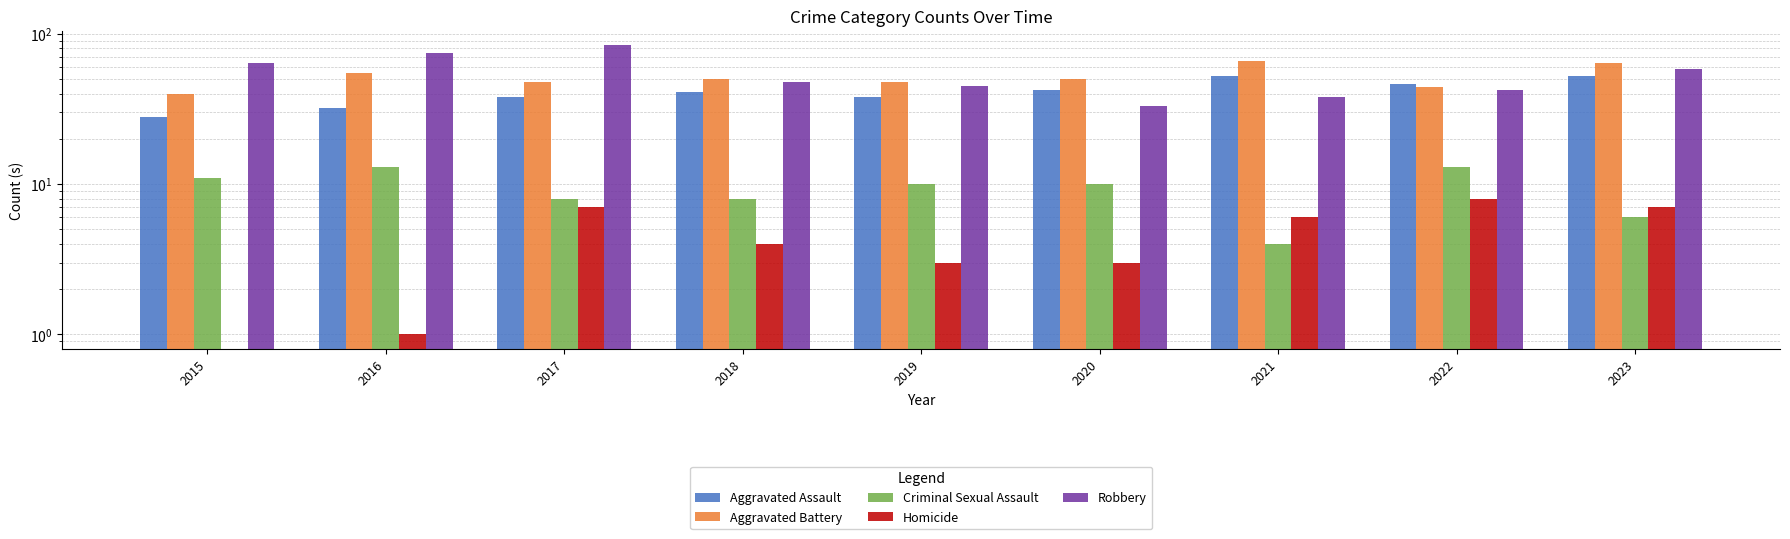

Is it true that Aggravated Assault equals 52 at 2023?

True